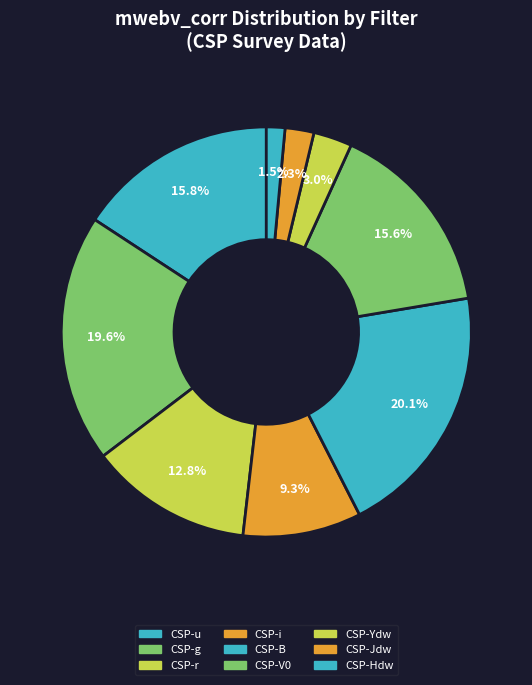

What is the smallest slice in the pie chart?

CSP-Hdw (2004ef)